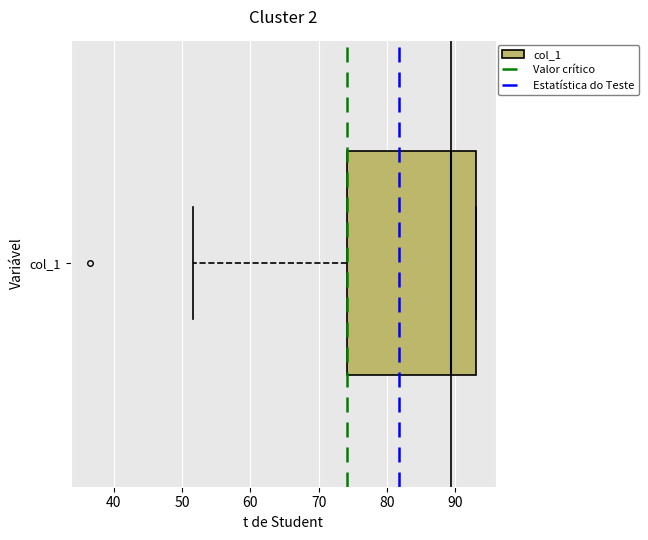

Read this box plot against the x-axis: the position of the median line, the range covered by the box, and the ends of both whiskers. The values are not printed on the chart, so give them approximately, as read against the axis.

median 89, box 74 to 93, whiskers 52 to 93